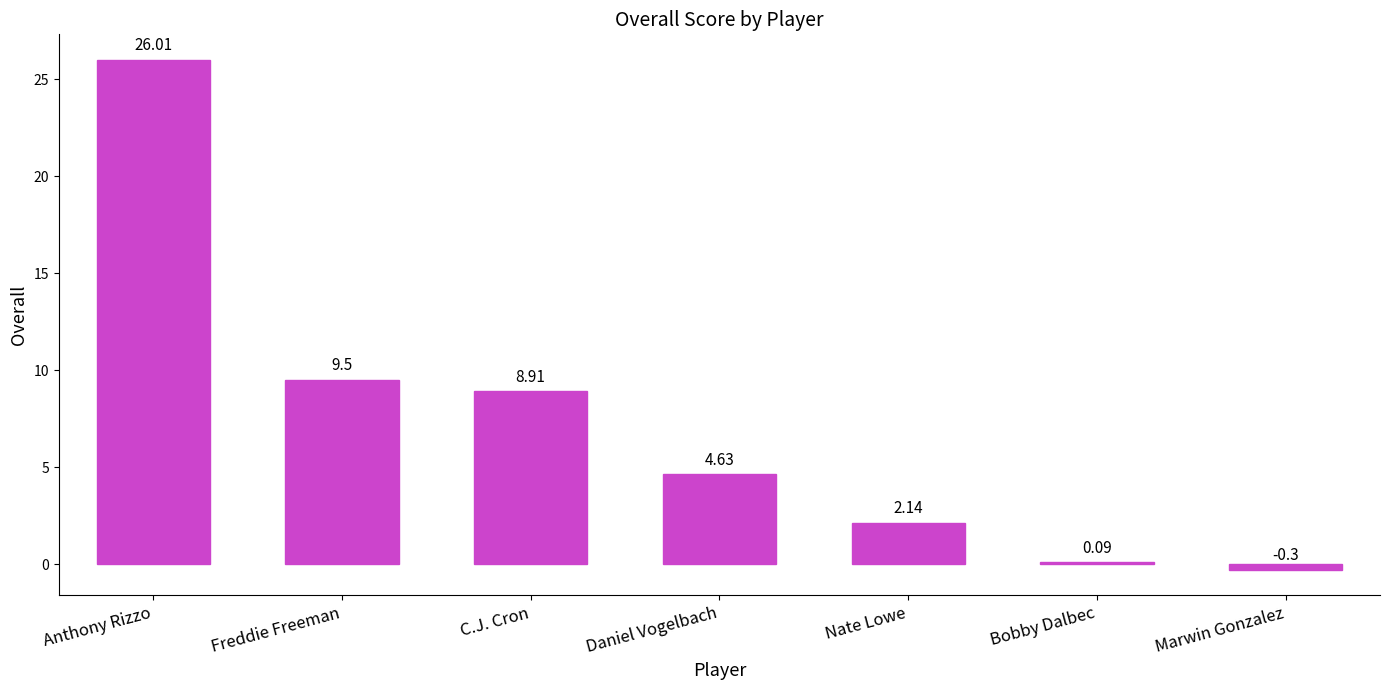

Is it true that the value at Freddie Freeman is 9.5?

True